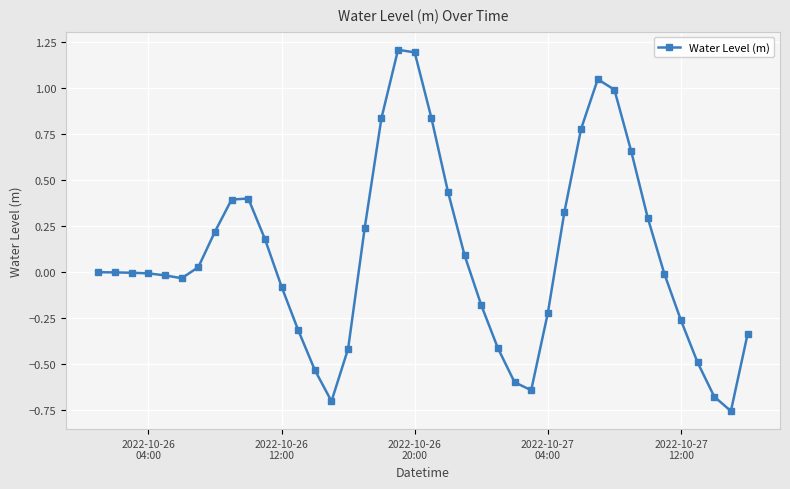

How many lines are shown in the chart?

1